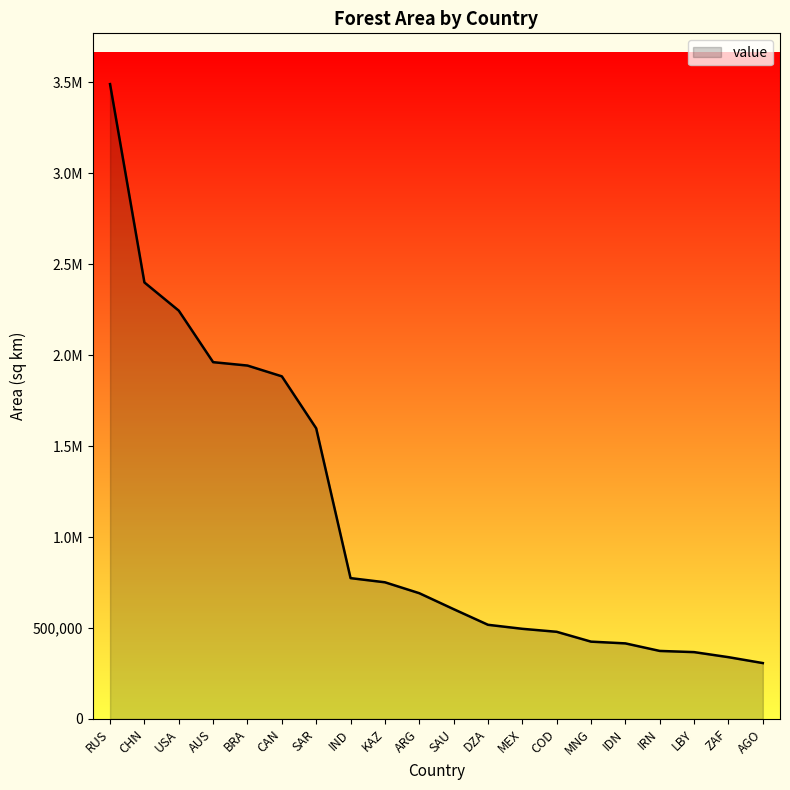

Is this an area chart (filled region under the line)?

Yes